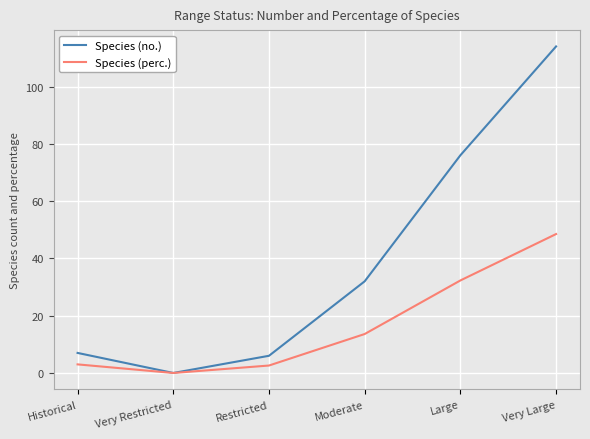

Rank the series by their maximum value, from highest to lowest.

Species (no.), Species (perc.)